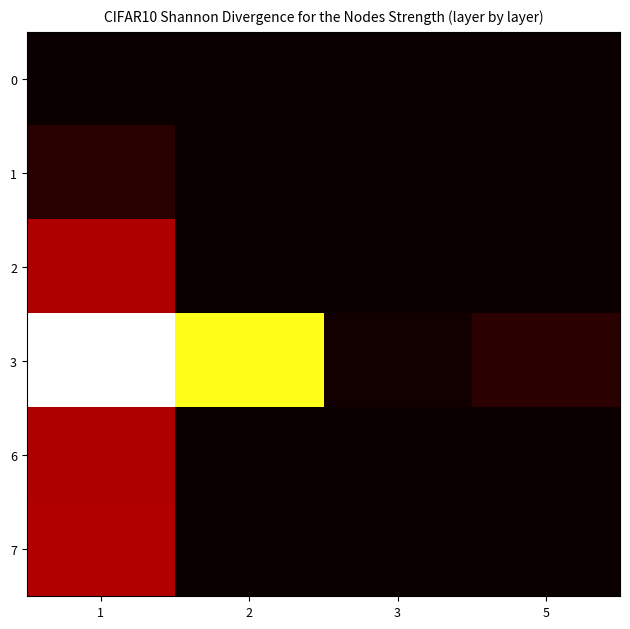

Reading right to left, transcribe all the data shown in this chart.

0: 5=0	3=0	2=0	1=1
1: 5=0	3=0	2=0	1=225
2: 5=0	3=0	2=0	1=1293
3: 5=244	3=70	2=4001	1=5180
6: 5=0	3=0	2=0	1=1294
7: 5=0	3=0	2=0	1=1295